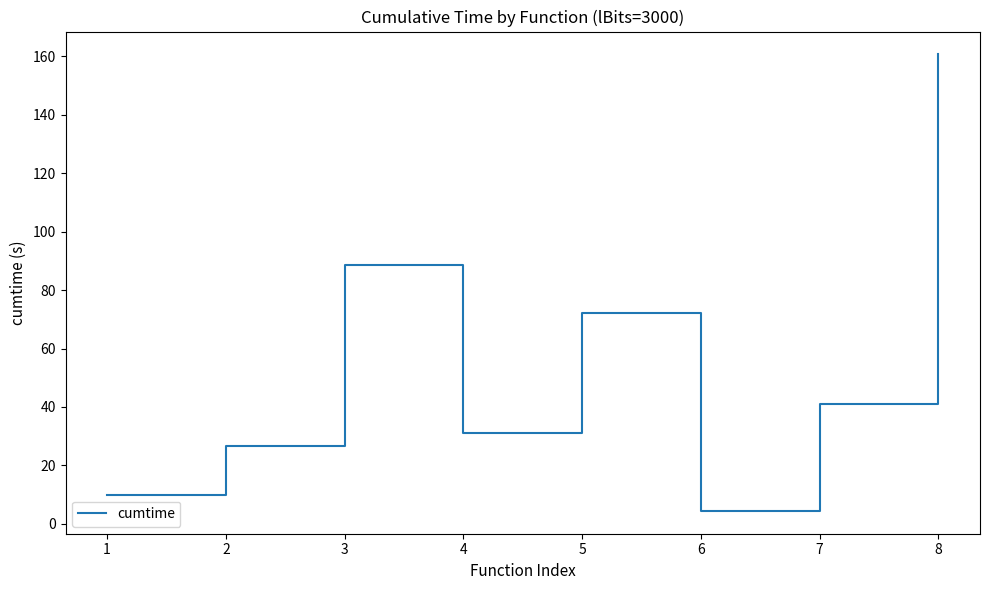

What is the sum of the values at 8 and 5?

232.7